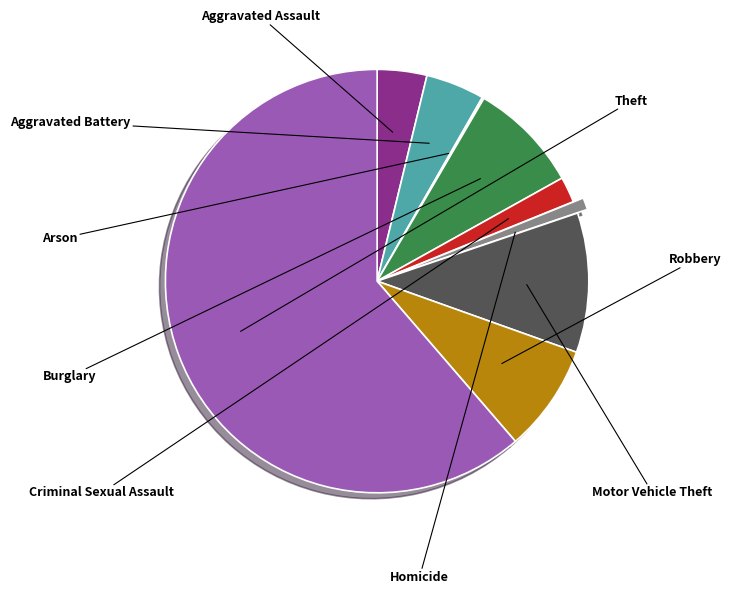

What percentage is NOT represented by Motor Vehicle Theft?

89.3%